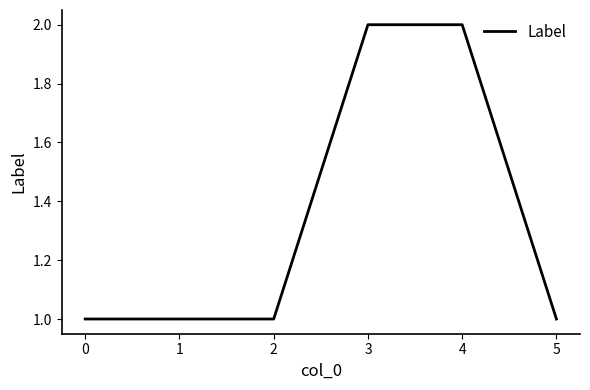

What is the sum of the values at 5 and 4?

3